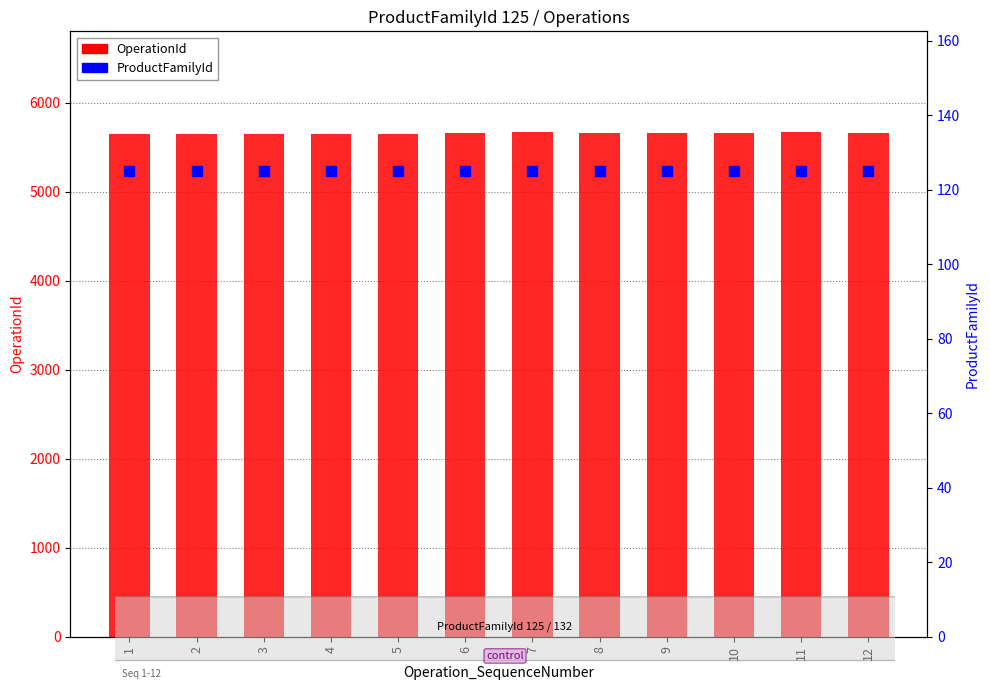

At how many categories does at least one series exceed 5068?

12